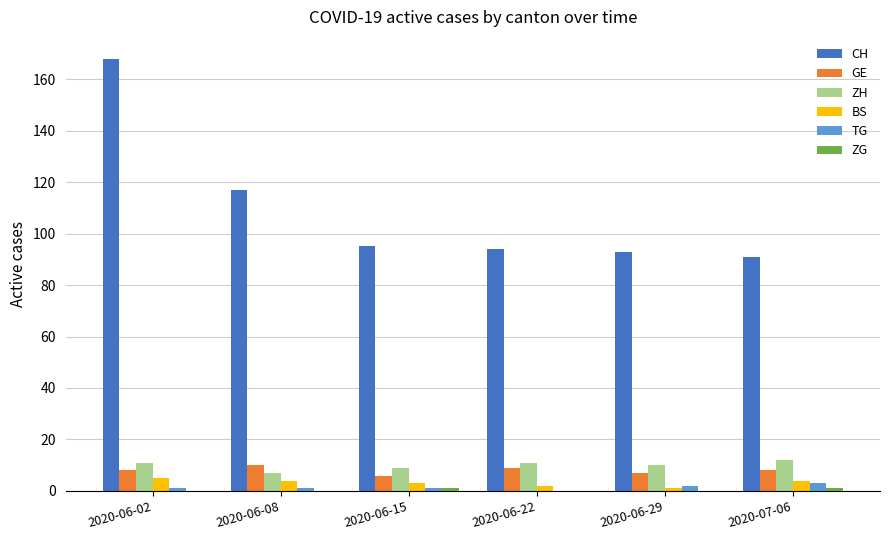

Between 2020-06-02 and 2020-06-15, which series saw the biggest shift?

CH